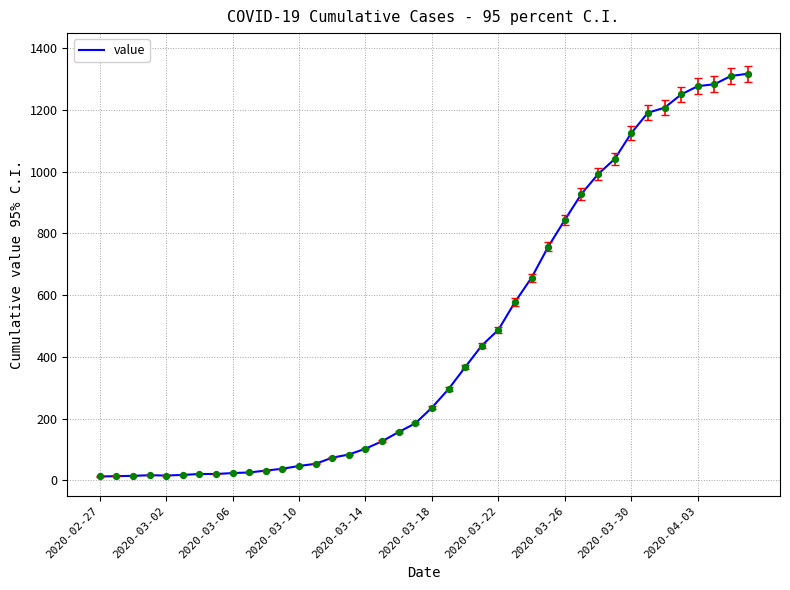

What is the greatest value displayed?

1317